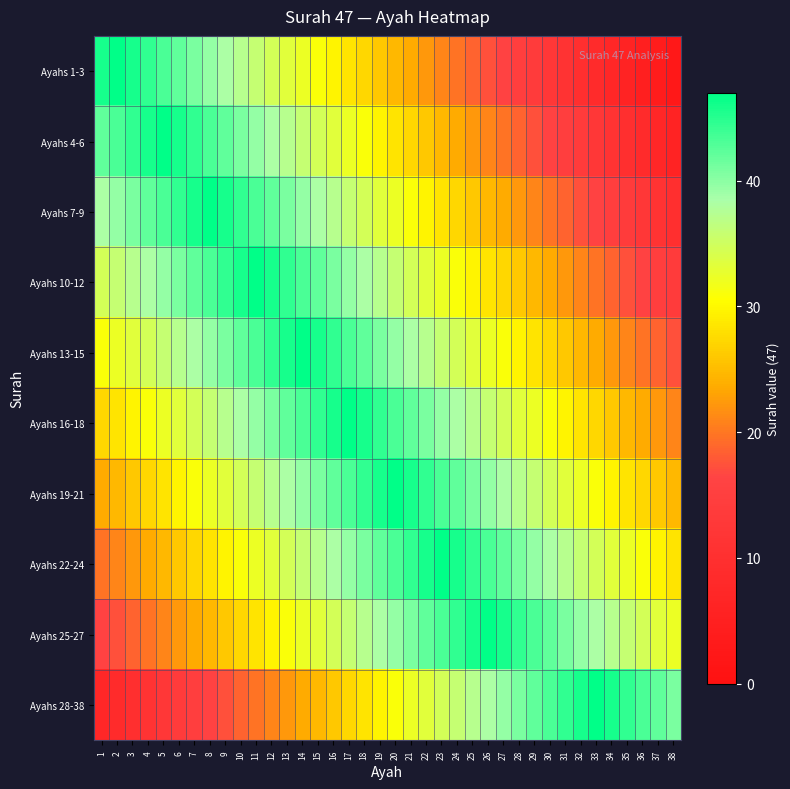

What is the smallest value displayed?

2.5